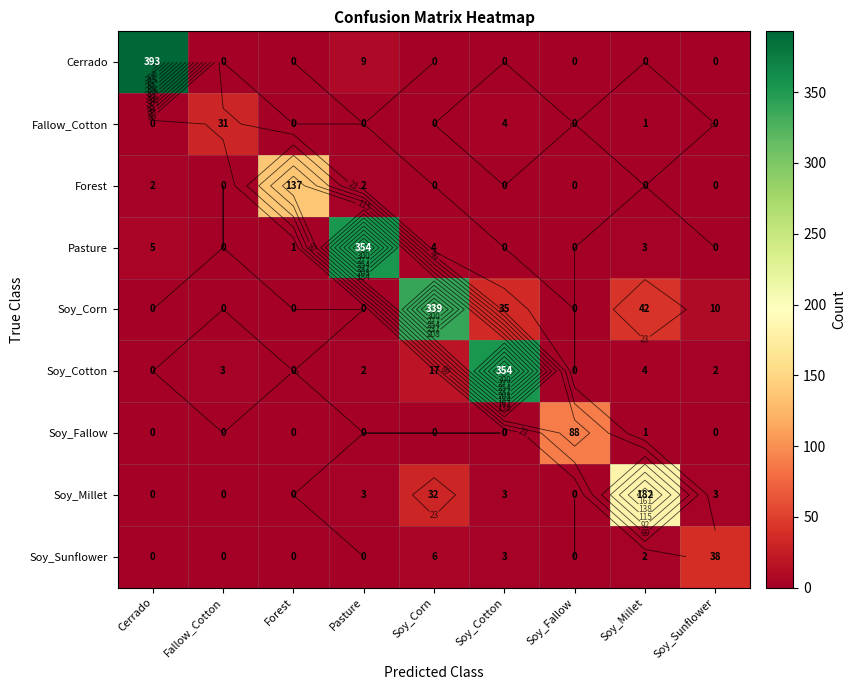

At which label does Fallow_Cotton reach its peak?

Fallow_Cotton